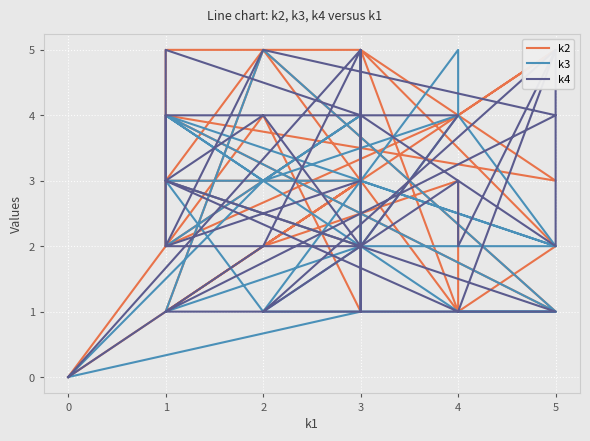

Which series has the largest total across all categories?

k2